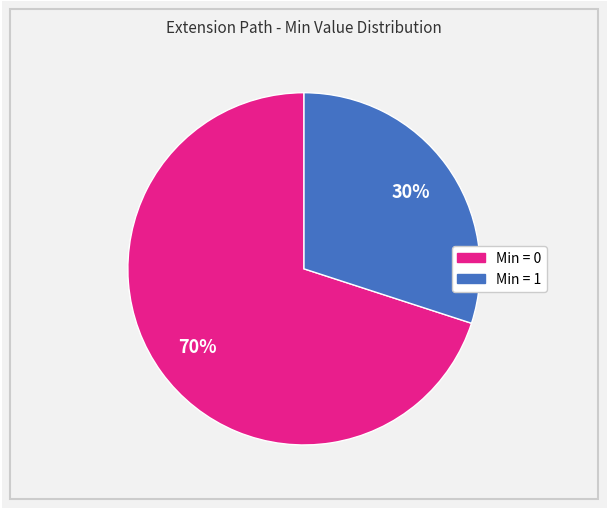

To the nearest percent, what is the average slice percentage?

50%